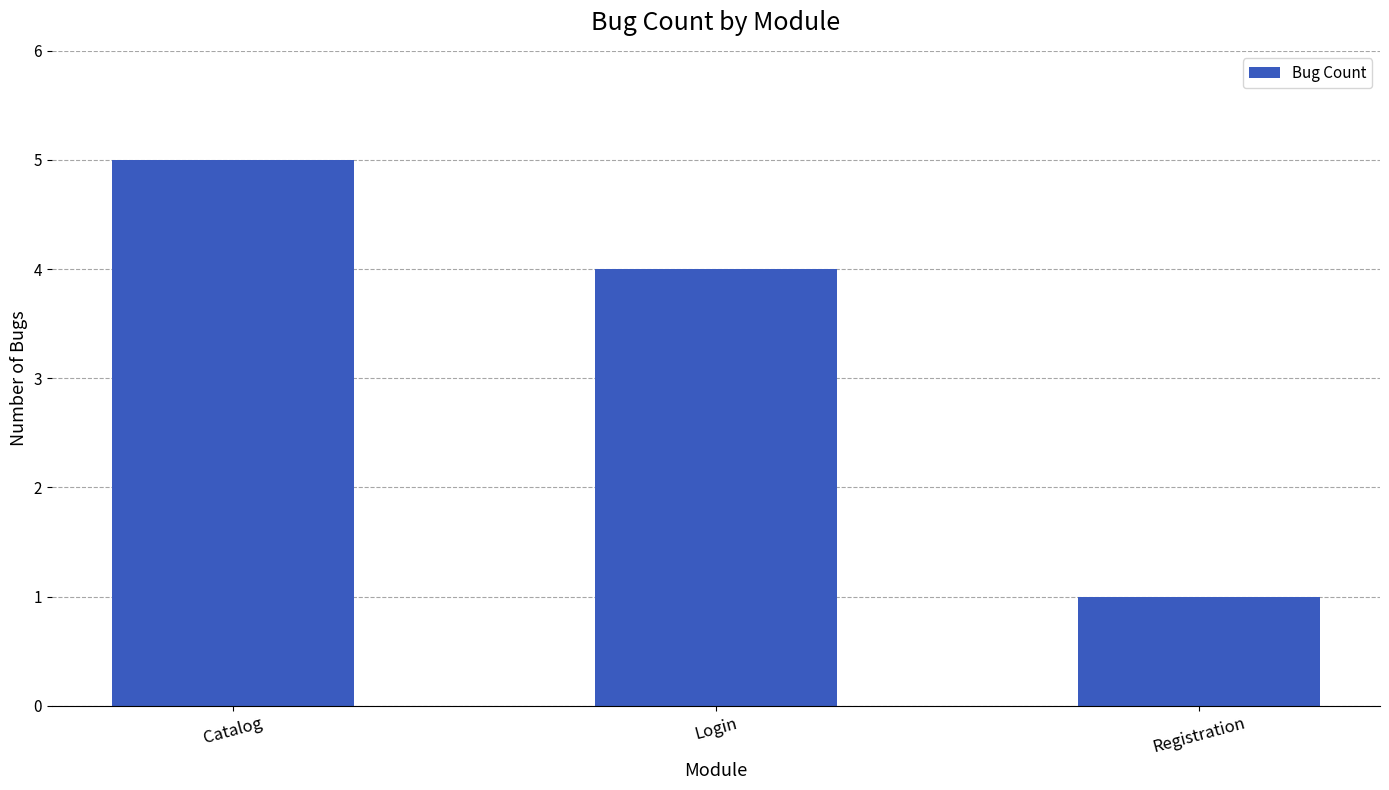

What is the sum of all values?

10